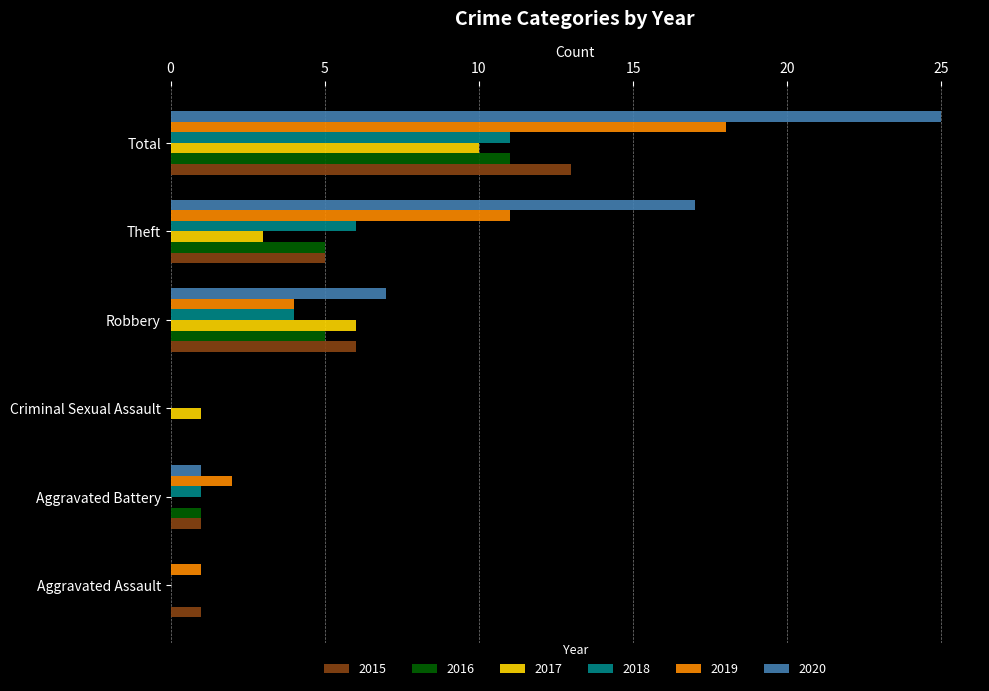

Between Aggravated Battery and Theft, which series saw the biggest shift?

2020